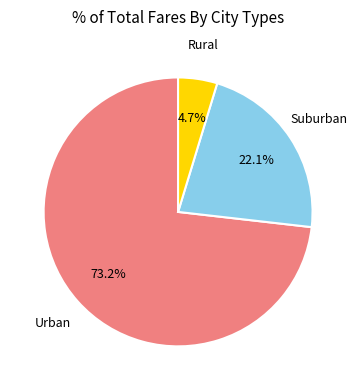

Is there a majority slice in this chart?

Yes